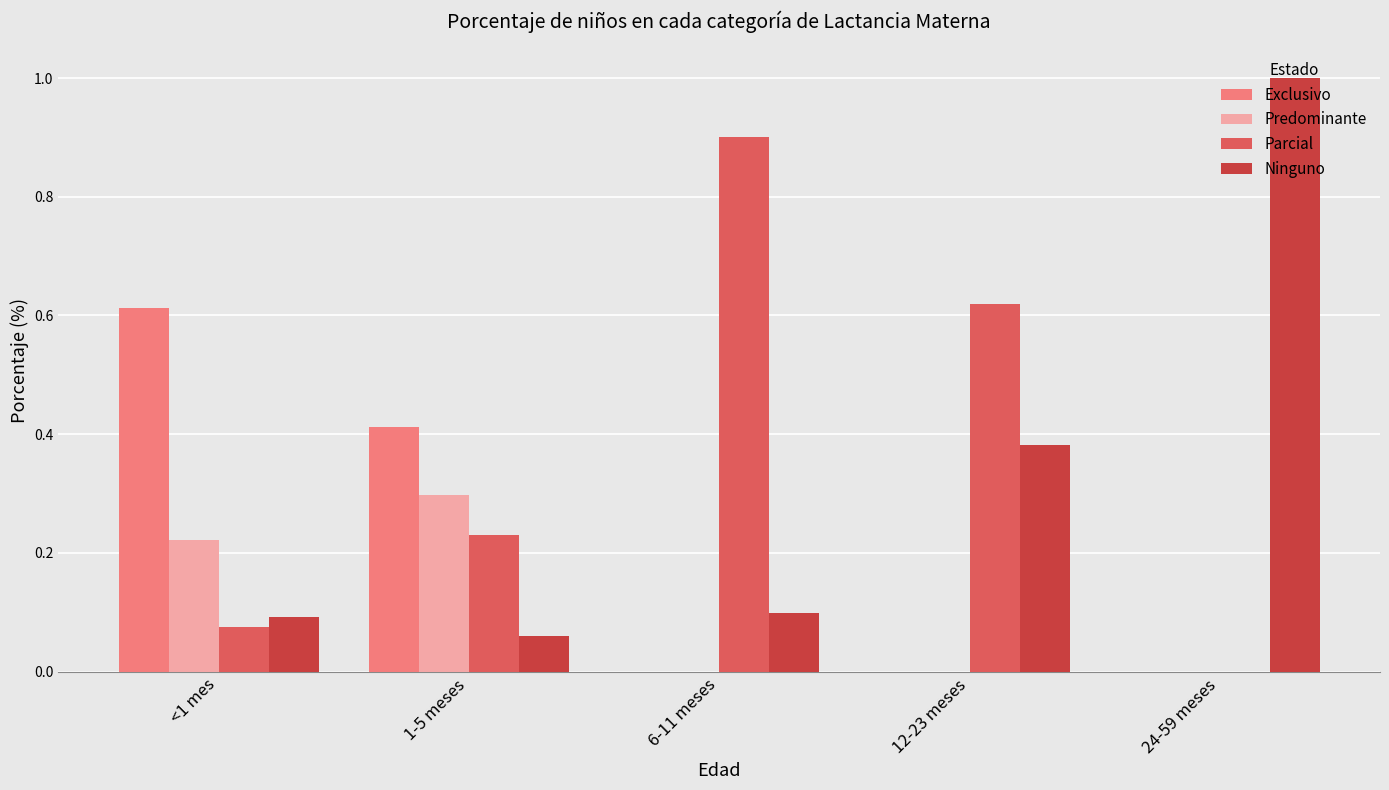

Which category has the highest value in the Predominante series?

1-5 meses